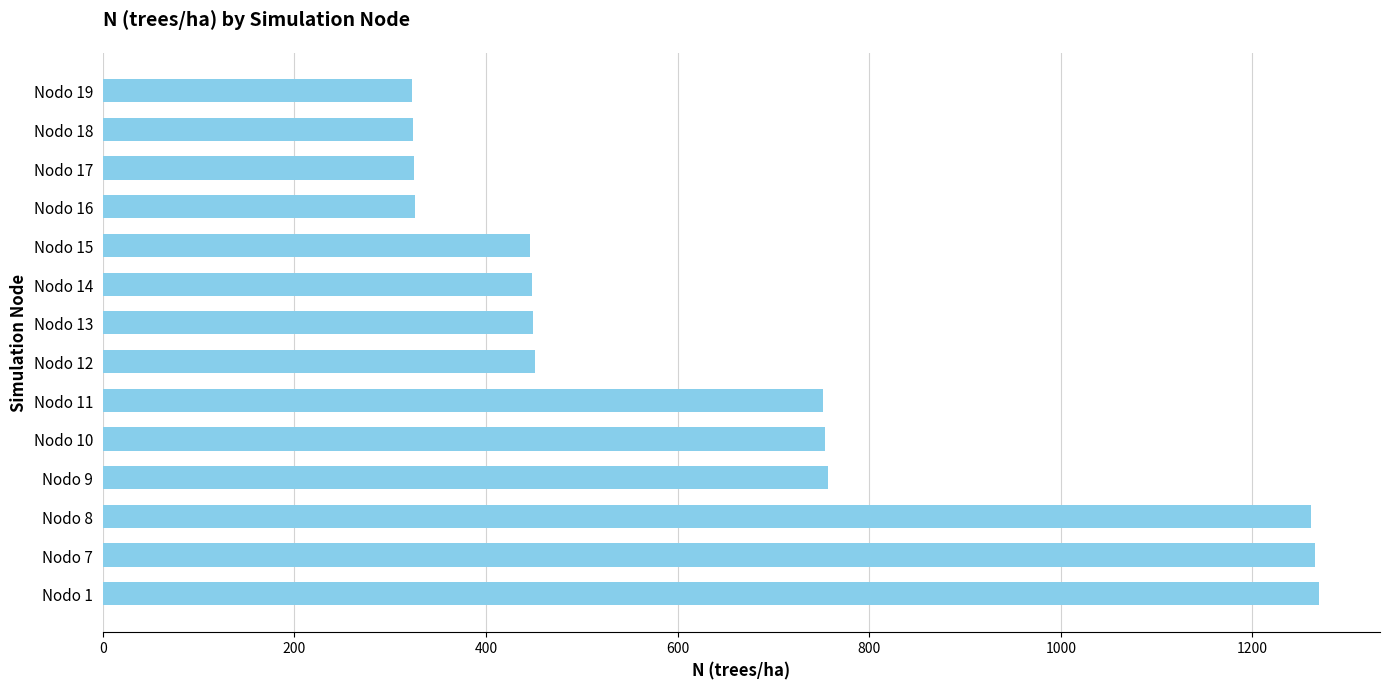

How many bars are there in total?

14